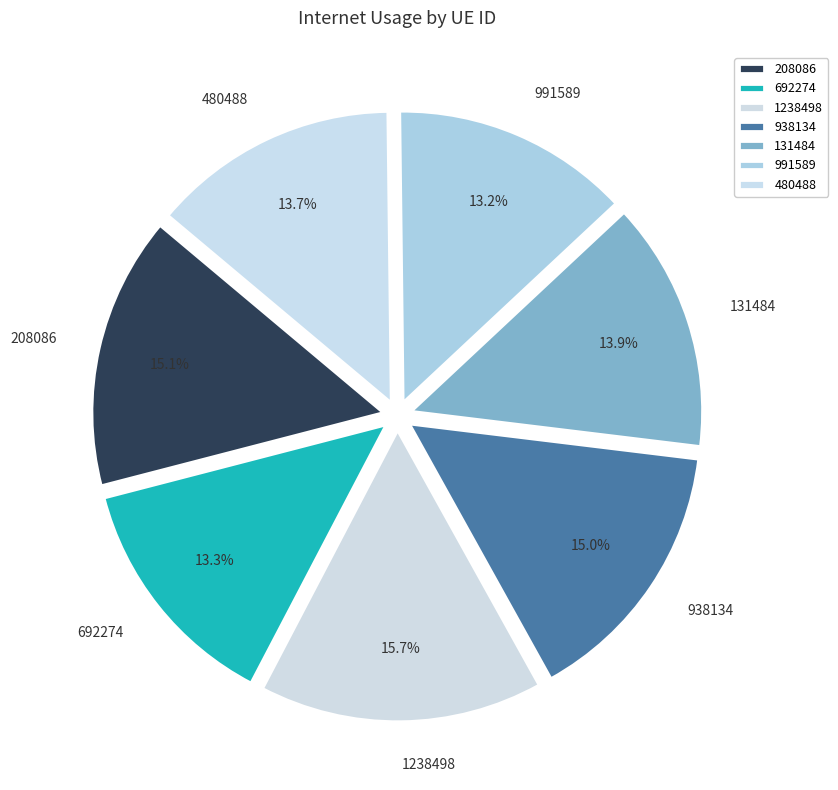

How many segments does this pie chart have?

7